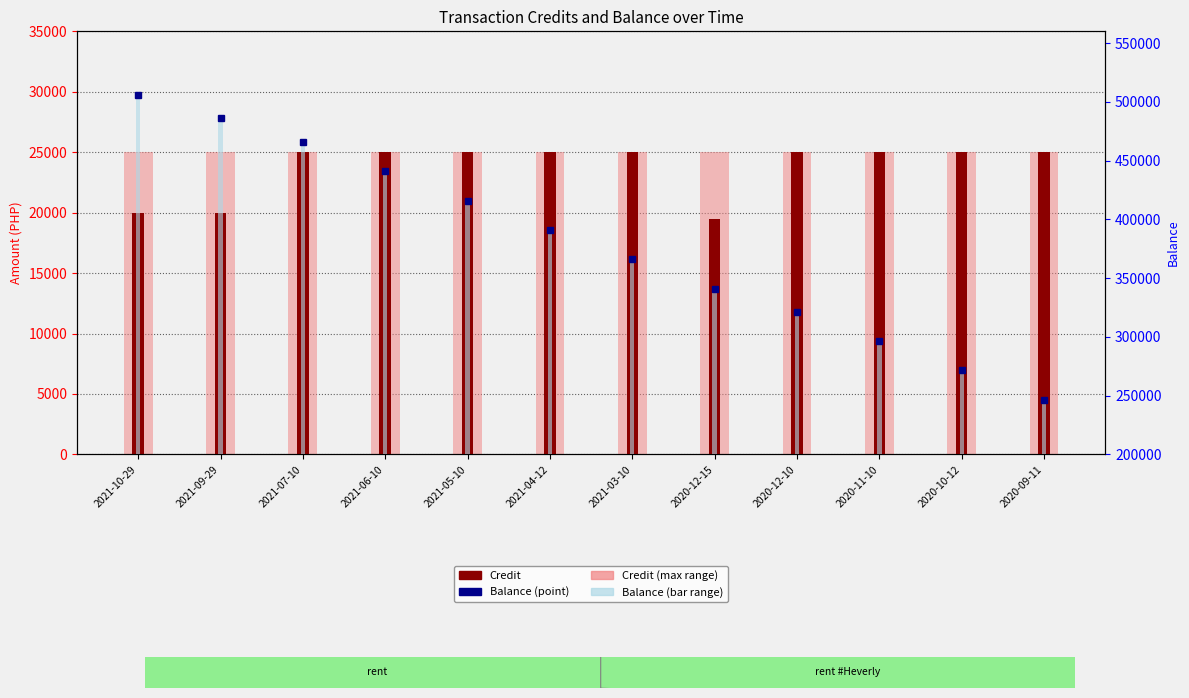

What is the lowest value of the Credit series?

19445.0